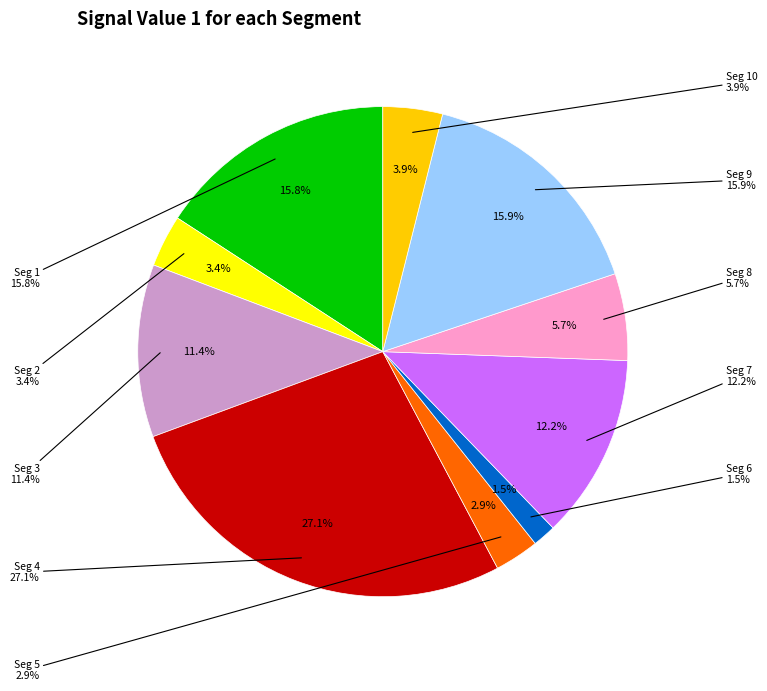

Count the number of slices in the pie.

10